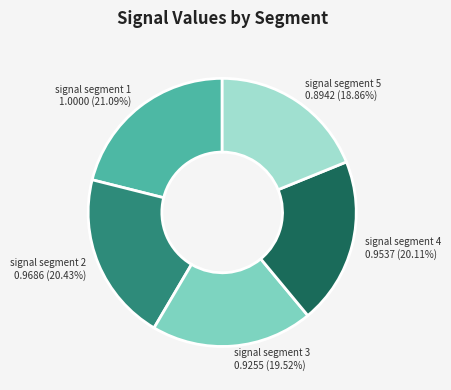

To the nearest percent, what is the difference between the largest and smallest slice percentages?

2%